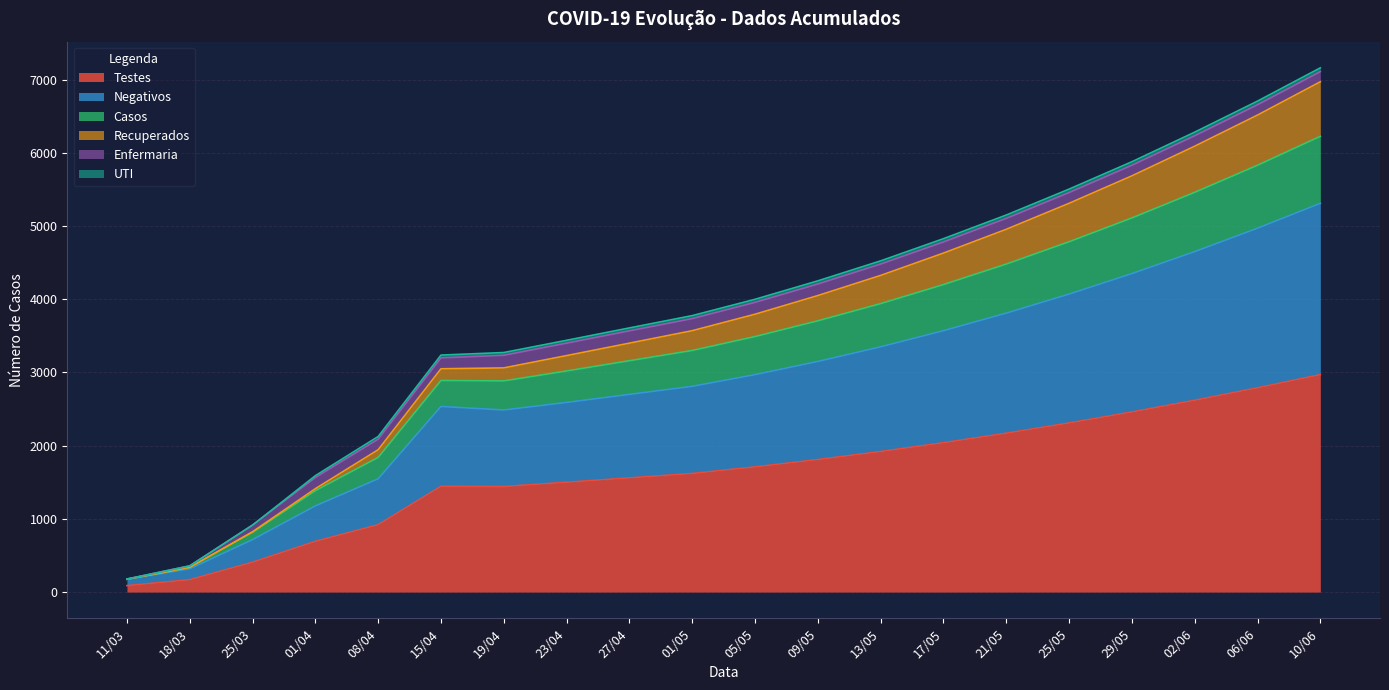

Which category has the highest value in the Testes series?

10/06